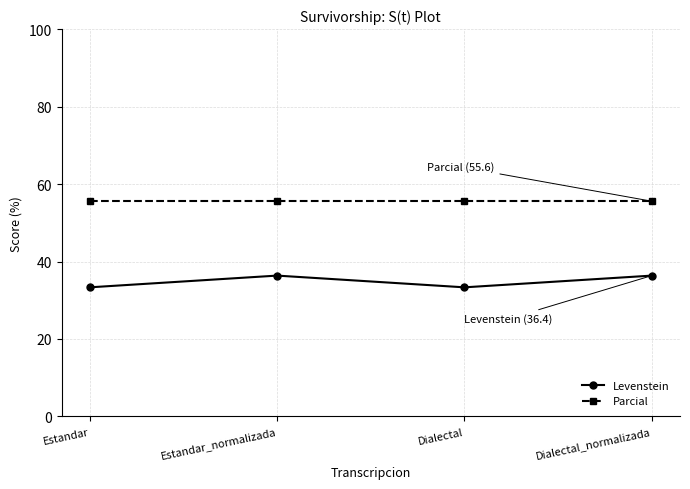

At Dialectal_normalizada, list the series in order from largest to smallest.

Parcial, Levenstein